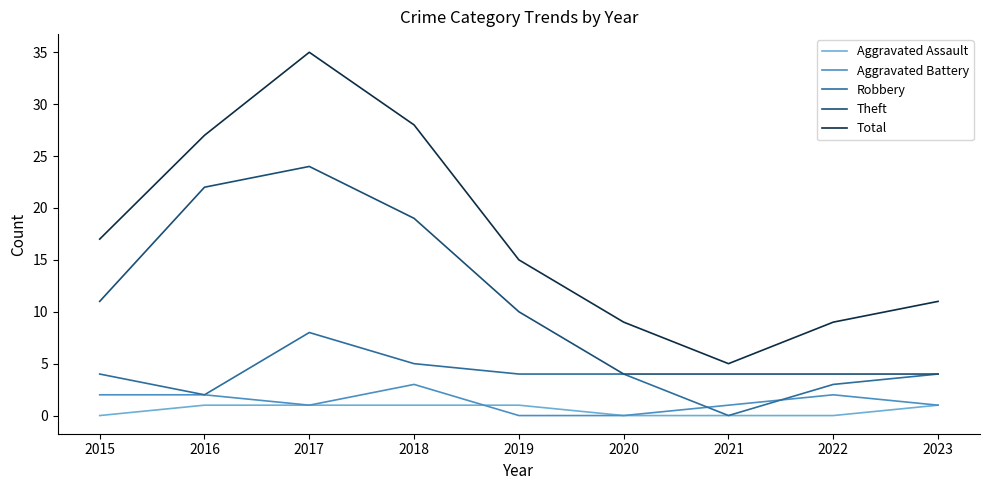

Between 2017 and 2023, which series saw the biggest shift?

Total